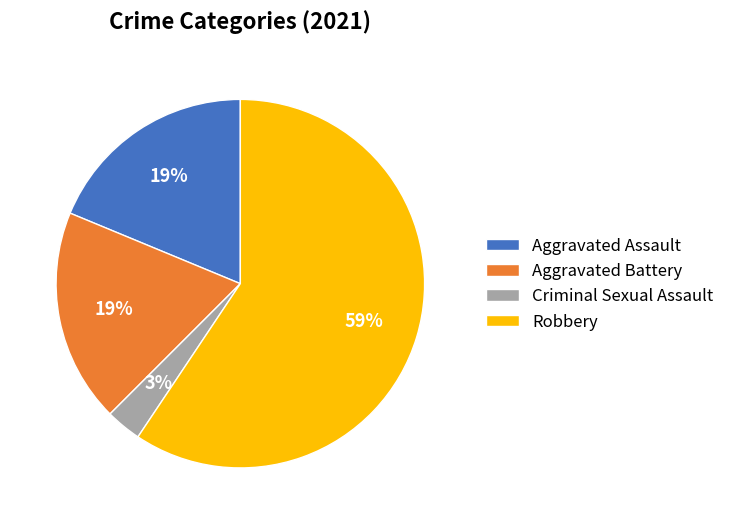

To the nearest percent, what portion does Aggravated Battery represent?

19%